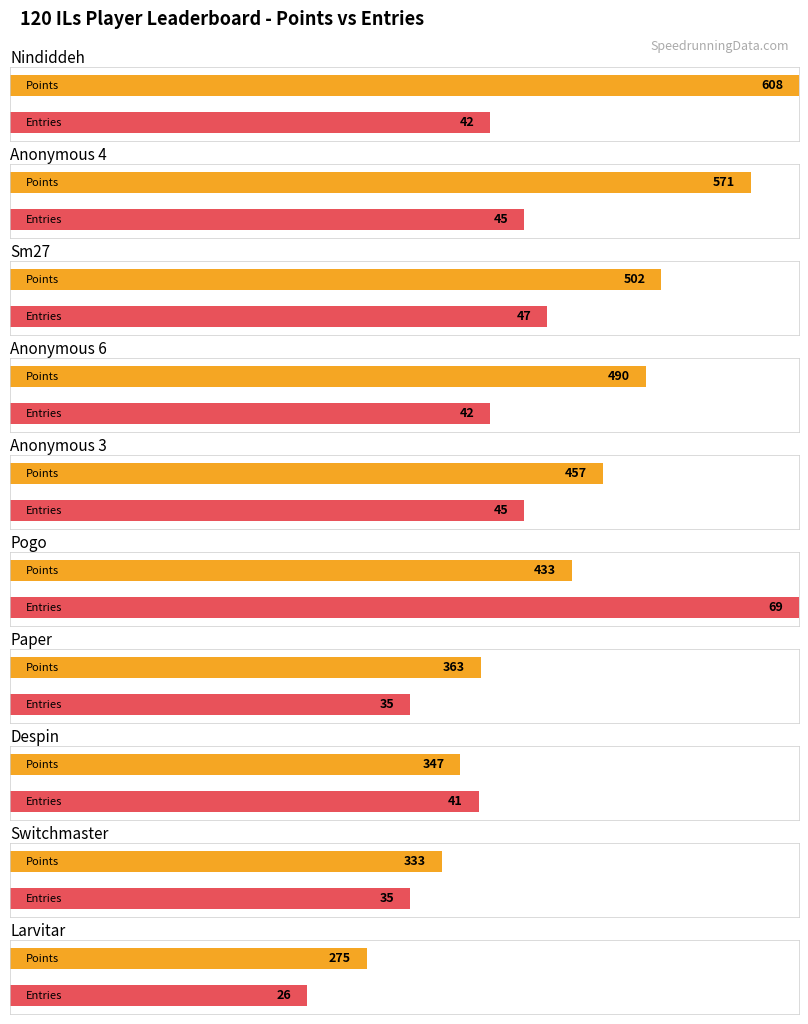

How many values in the Entries series are below 42?

4